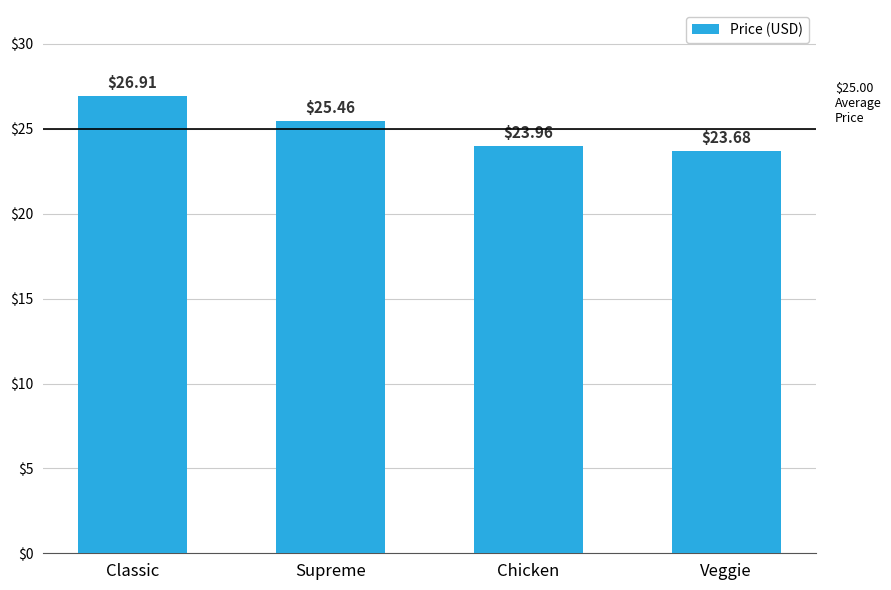

At which label does the data first exceed 25?

Classic